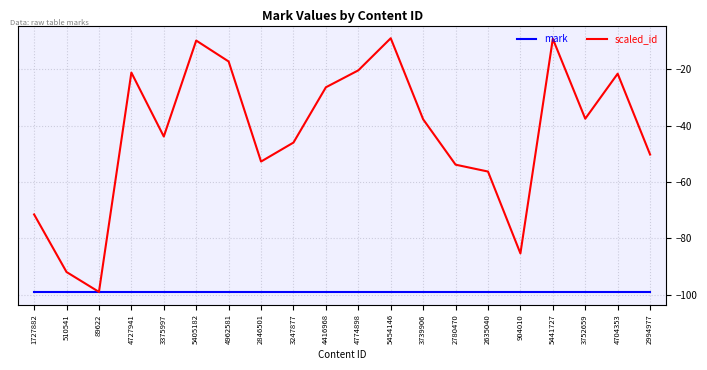

Which series has the largest range (max minus min)?

scaled_id